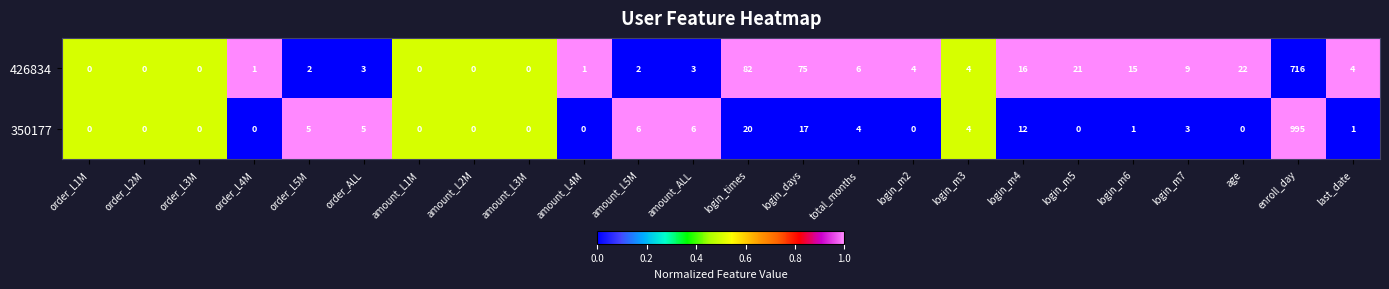

The 426834 series shows 351 at order_L2M. True or false?

False